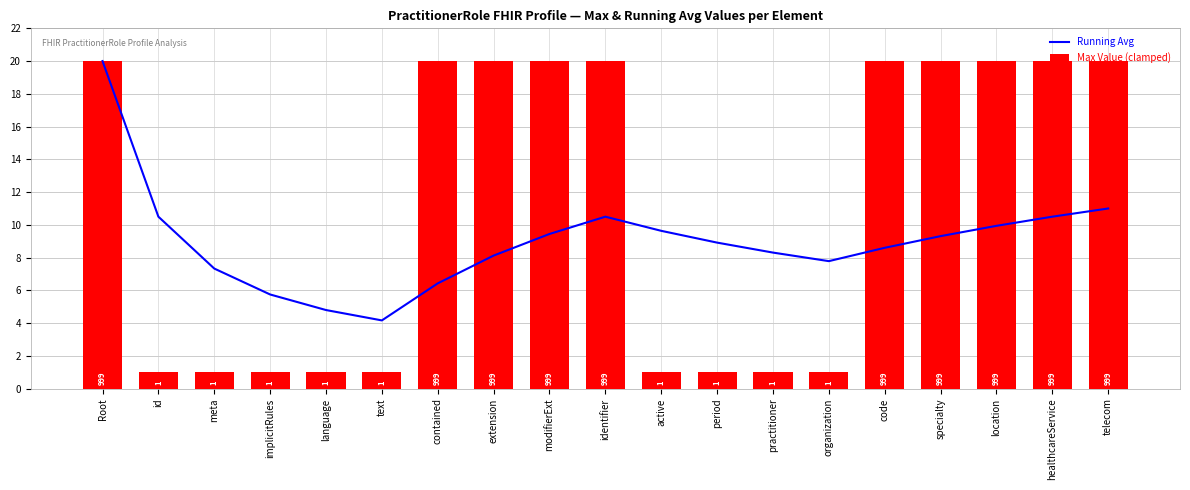

Count the Max Value (clamped) values in the range 1 to 20.

19